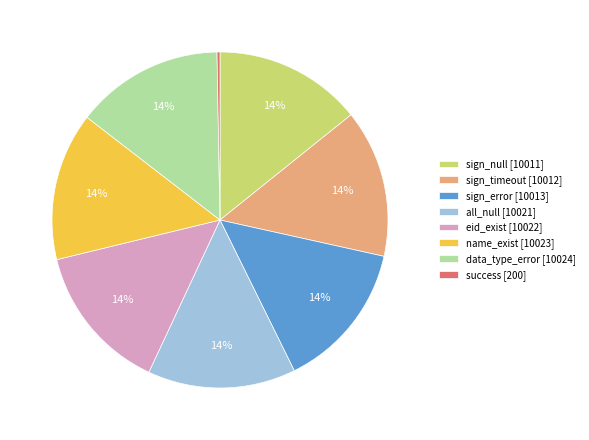

Is it true that eid_exist [10022] is 14% of the pie?

True